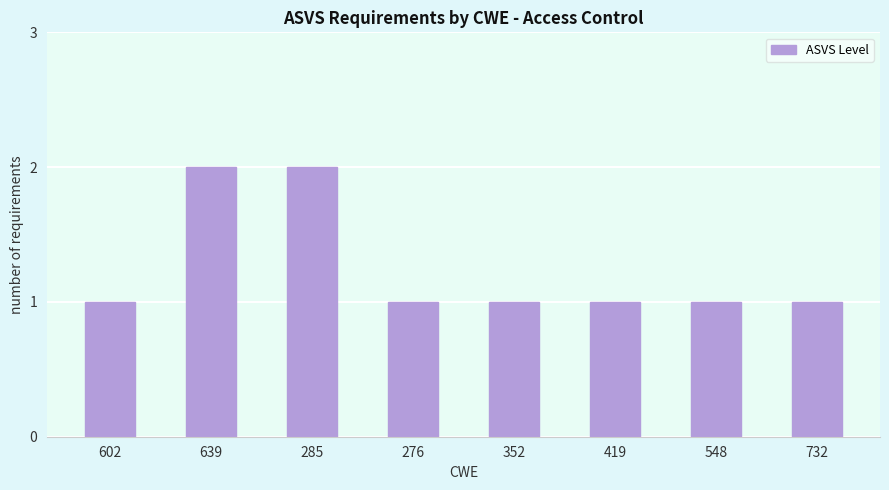

Read the value at 419.

1